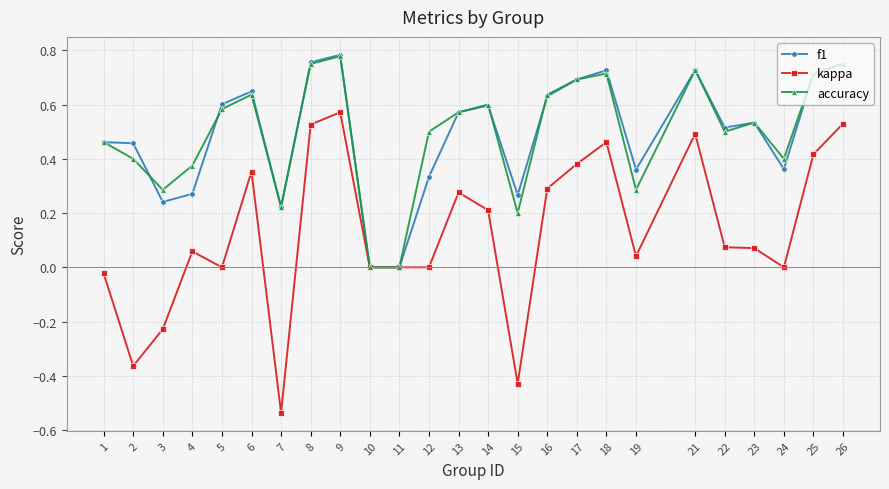

At which category is the sum across all series the highest?

9